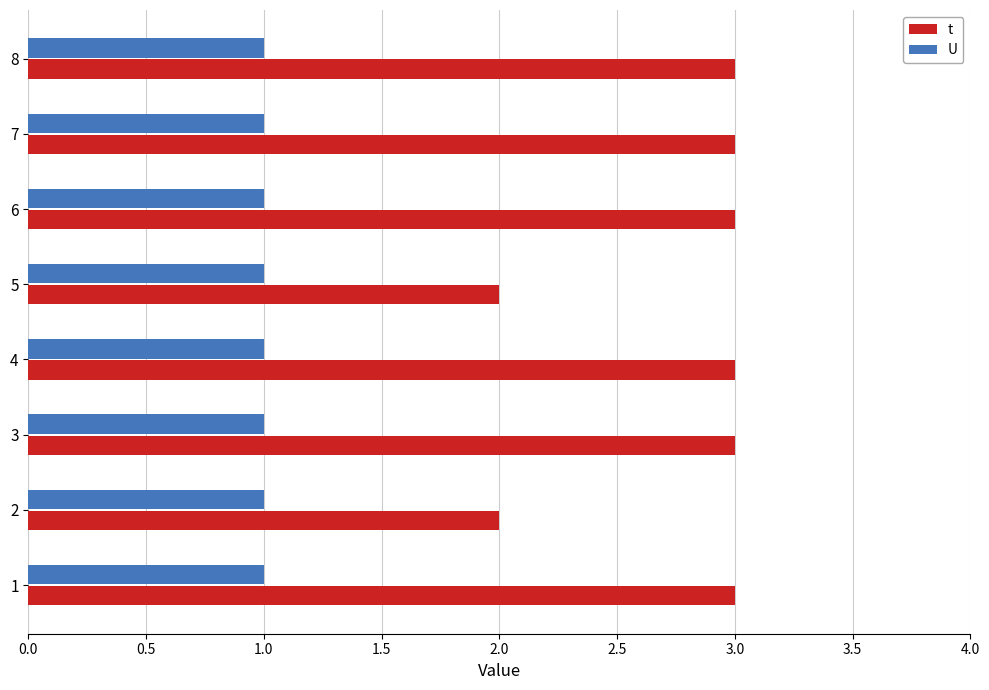

What is the total value across all series at 7?

4